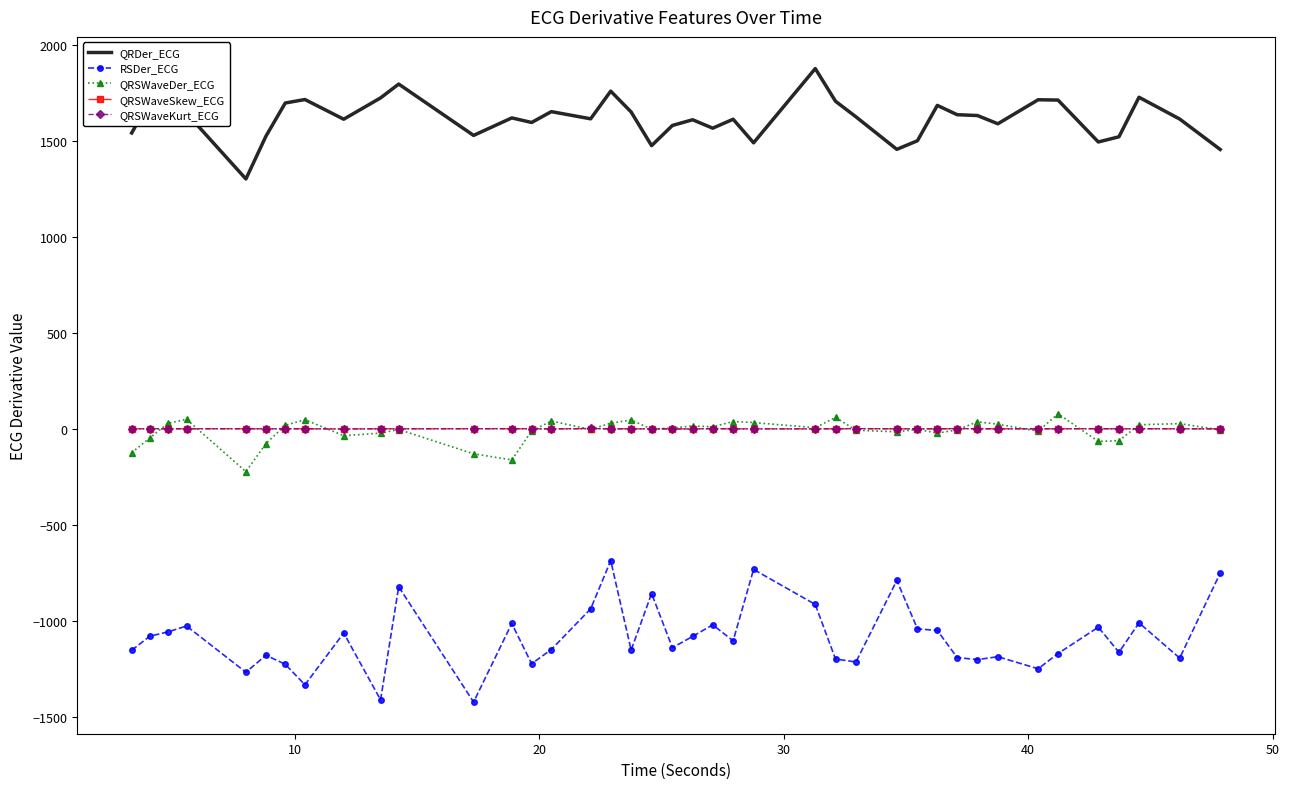

True or false: RSDer_ECG and QRSWaveKurt_ECG intersect in this chart.

False